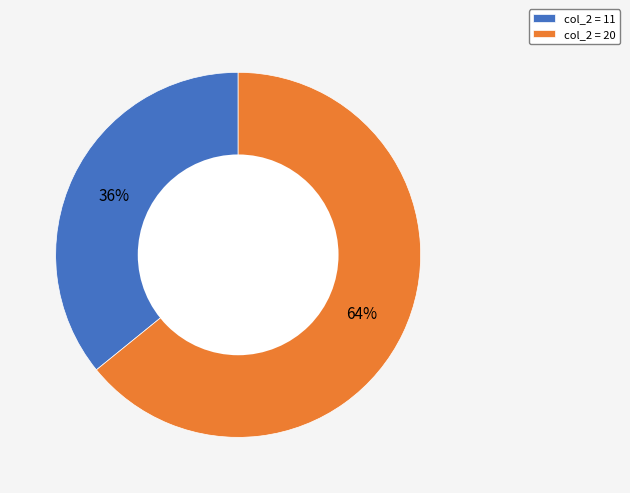

Between col_2 = 11 and col_2 = 20, which is larger?

col_2 = 20